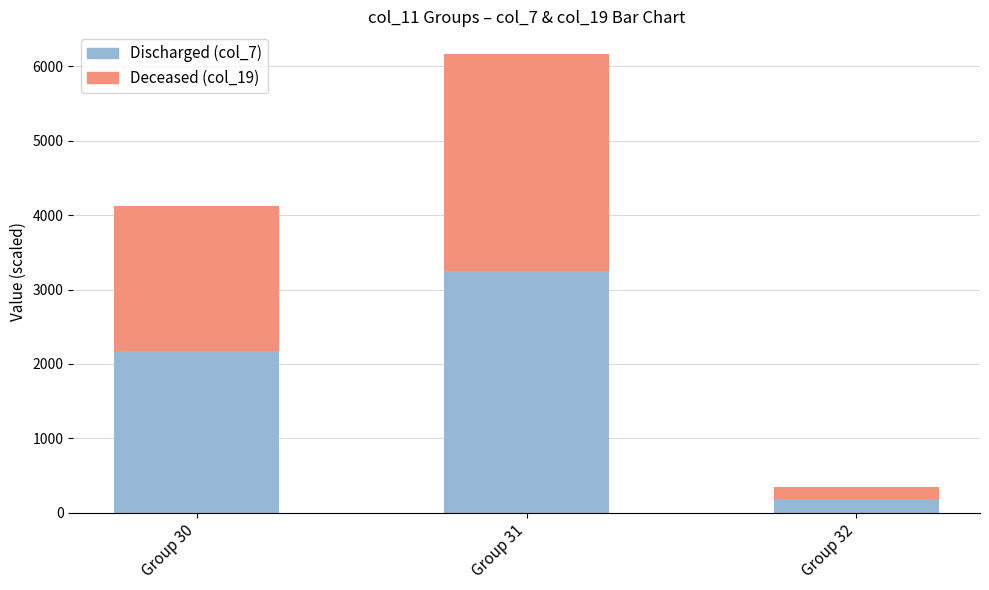

Which category has the lowest value in the Discharged (col_7) series?

Group 32